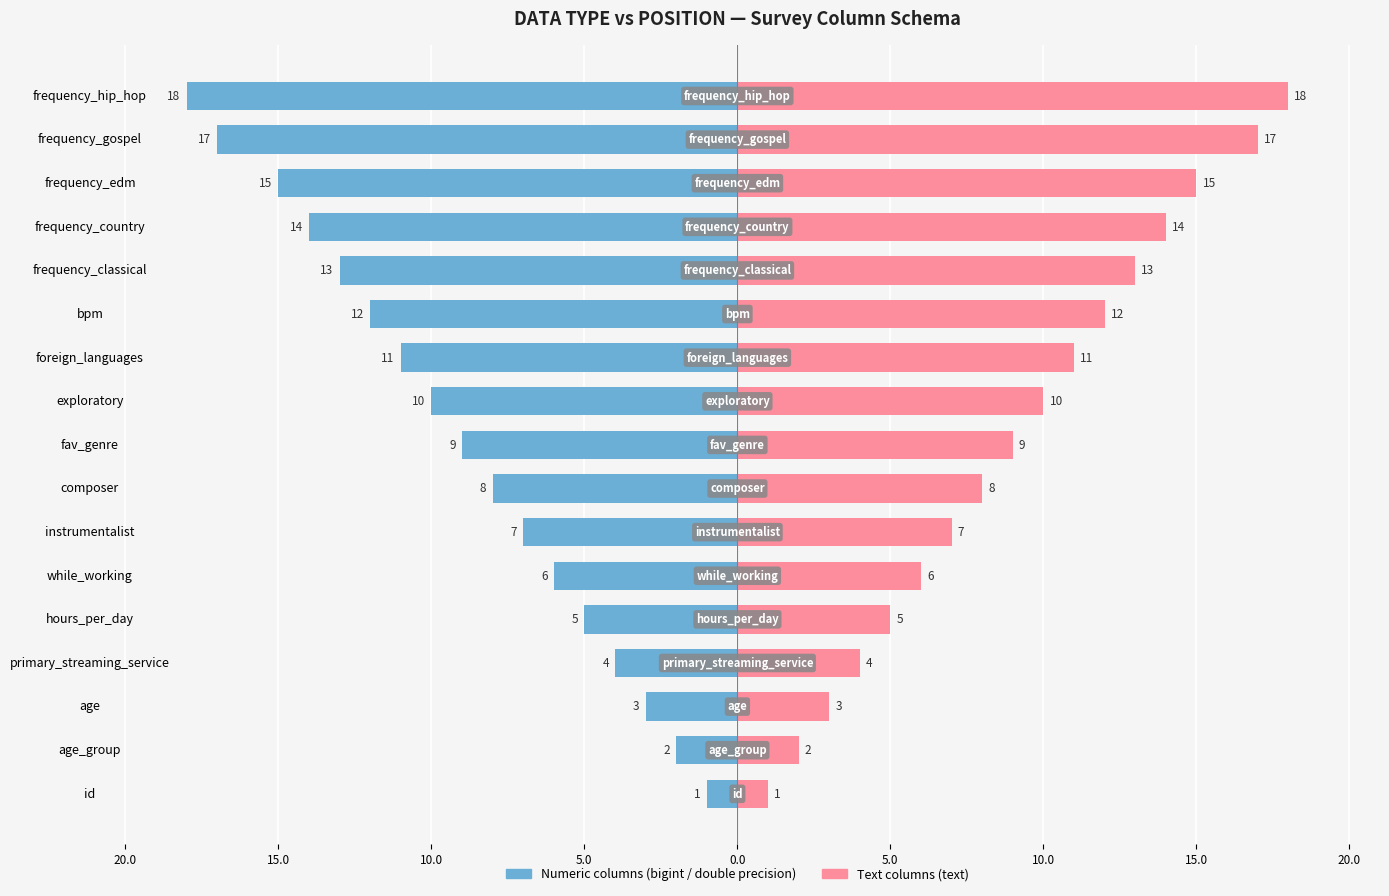

What is the difference between the second highest and second lowest values in the Text position (right) series?

15